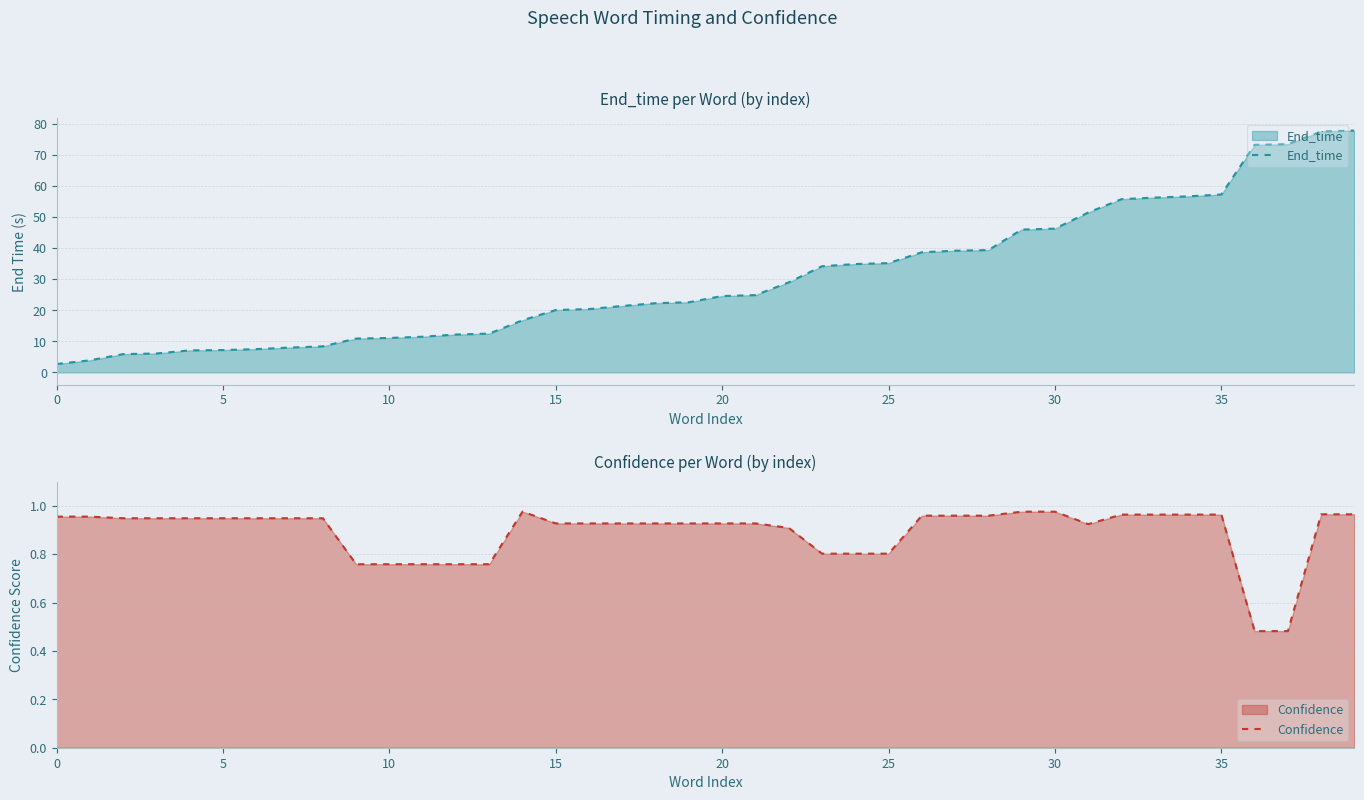

Which series changed the most between 19 and 36?

End_time